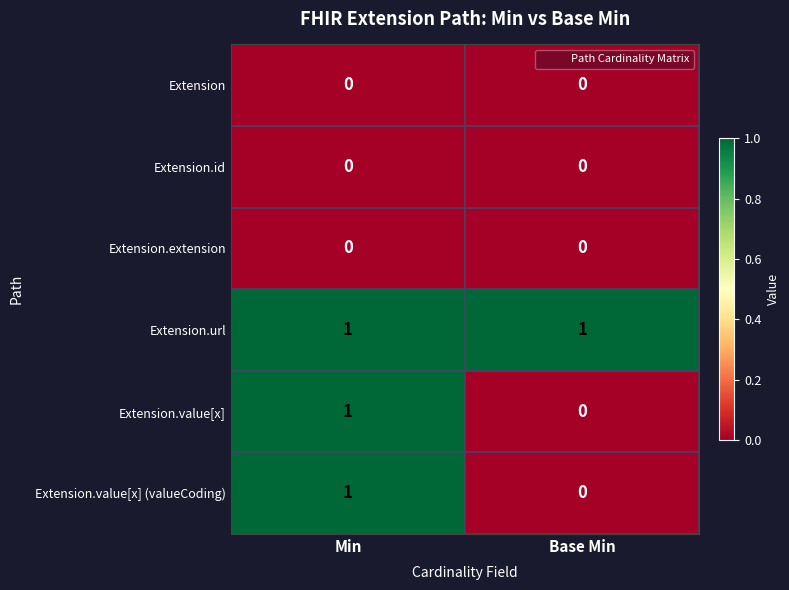

Which series has the largest total across all categories?

Extension.url